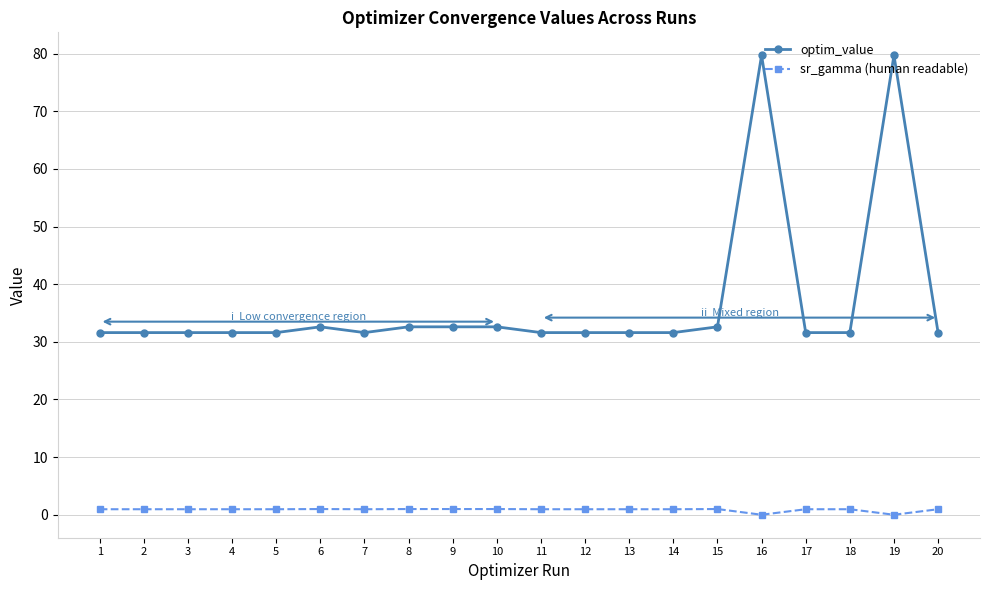

How many lines are shown in the chart?

2